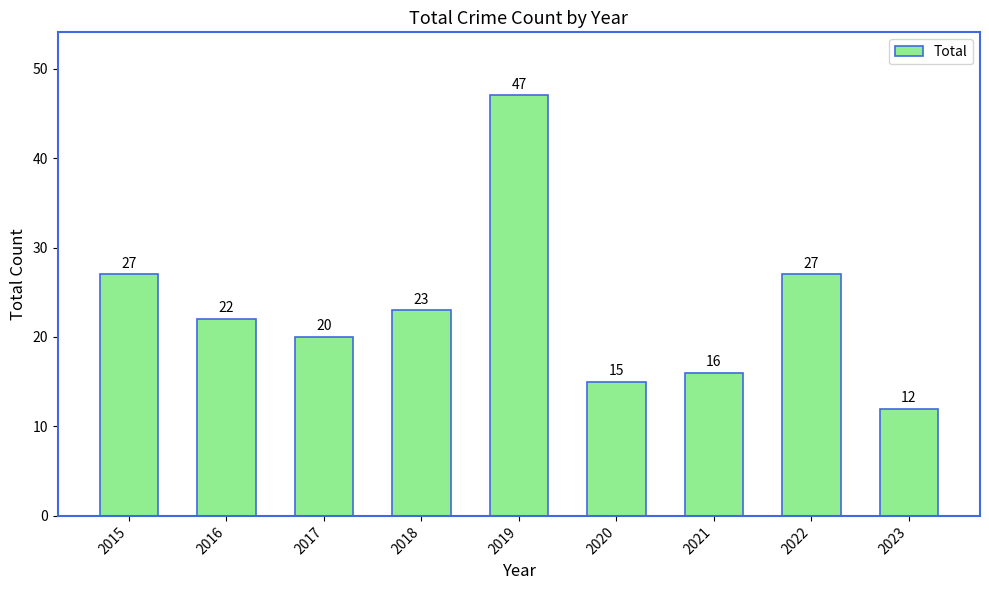

What is the minimum value shown in the chart?

12